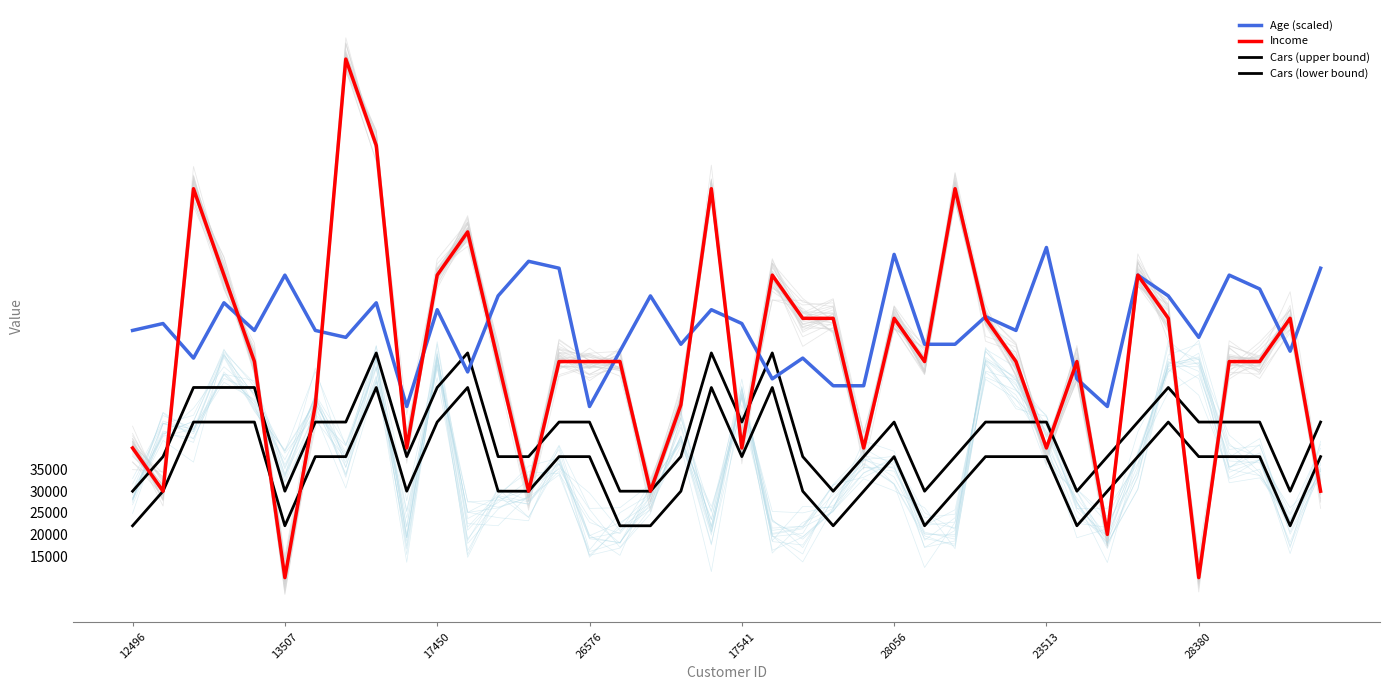

Is the value of Cars (upper bound) at 17541 greater than the value of Income at 25?

No